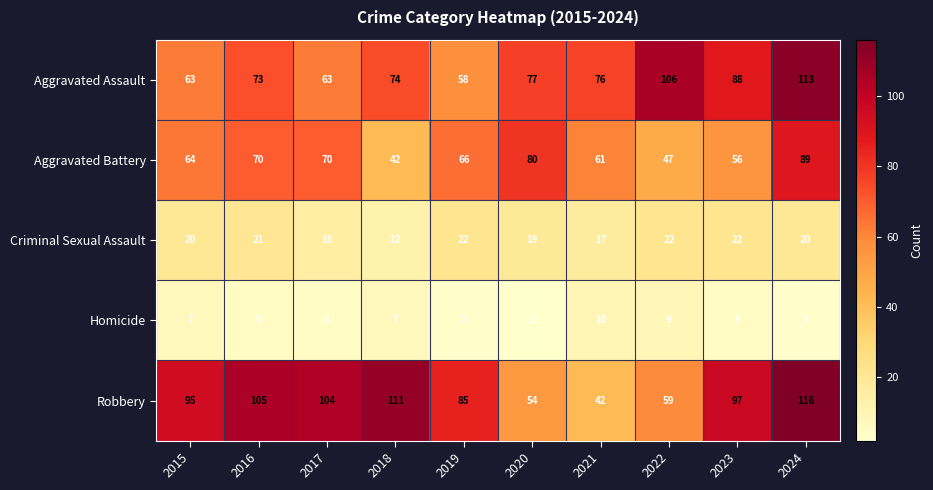

What is the difference between the highest and lowest values at 2017?

100